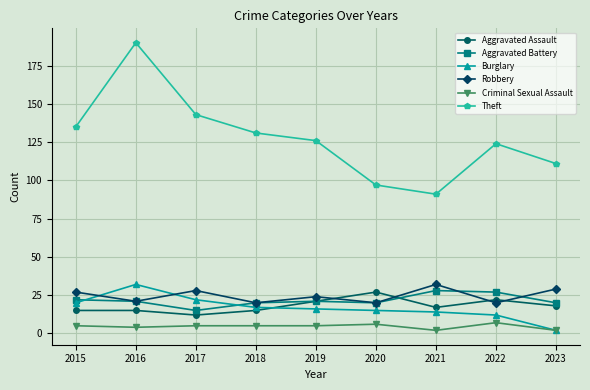

What is the minimum value shown in the chart?

2